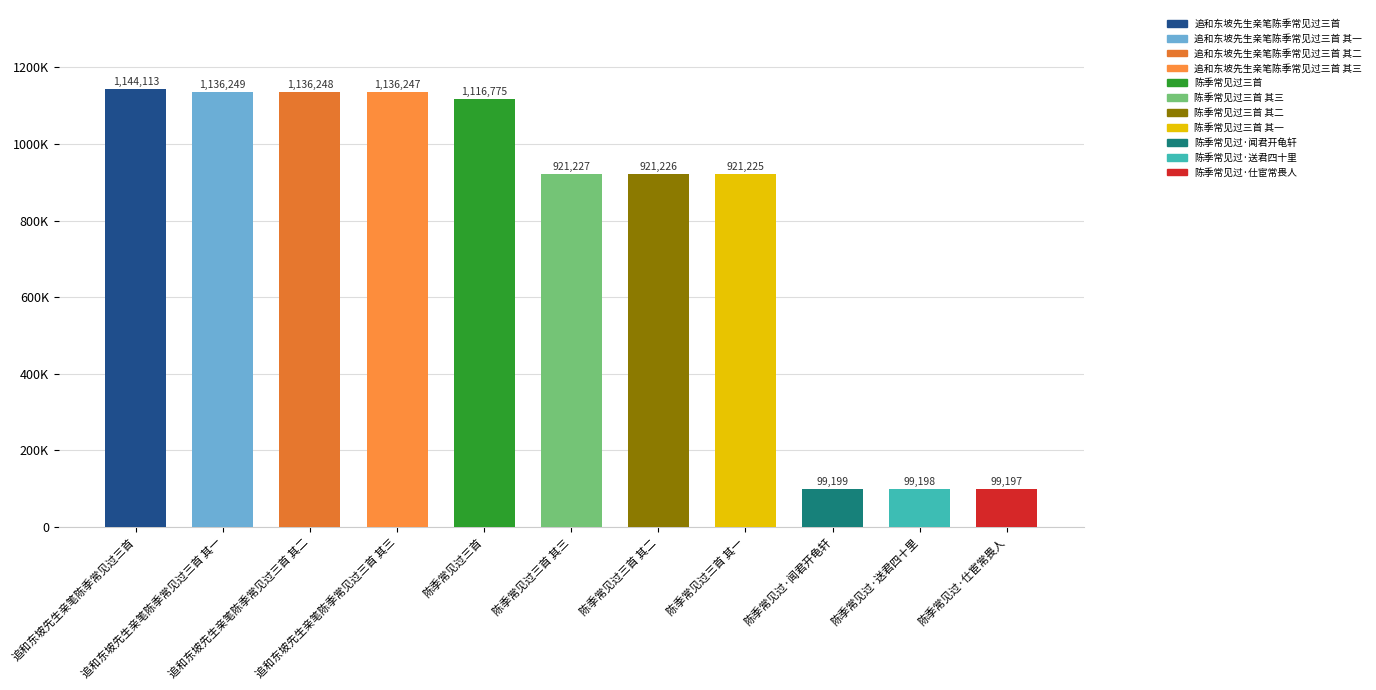

Which category has the highest value across all series?

追和东坡先生亲笔陈季常见过三首